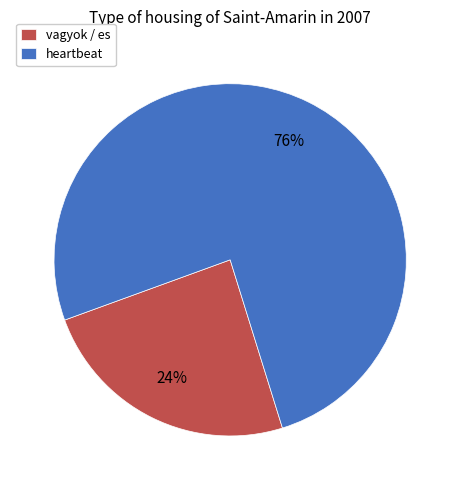

What is the largest slice in the pie chart?

heartbeat